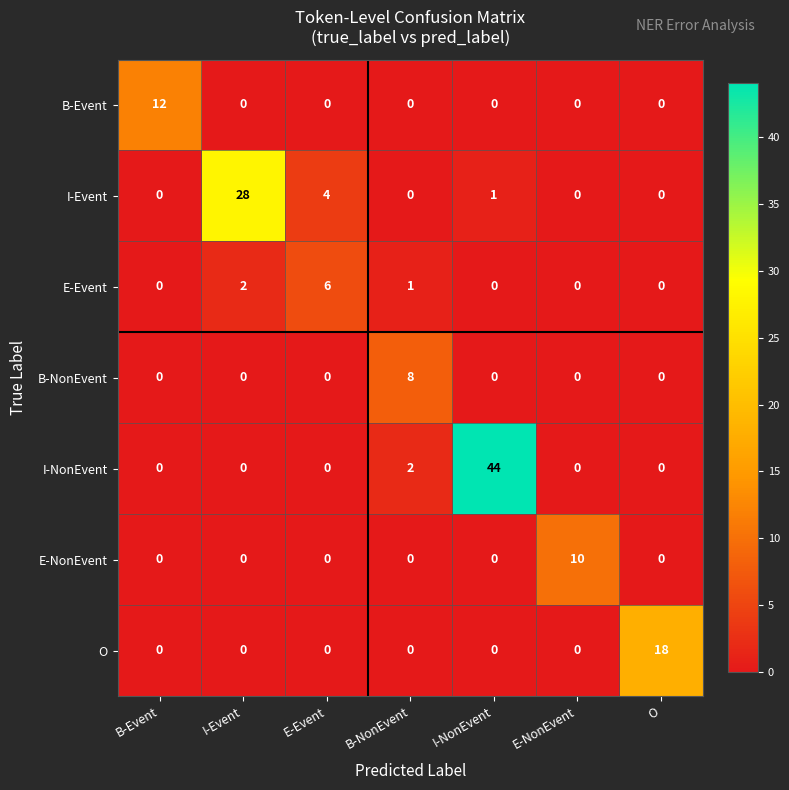

Which series changed the most between I-Event and B-NonEvent?

I-Event